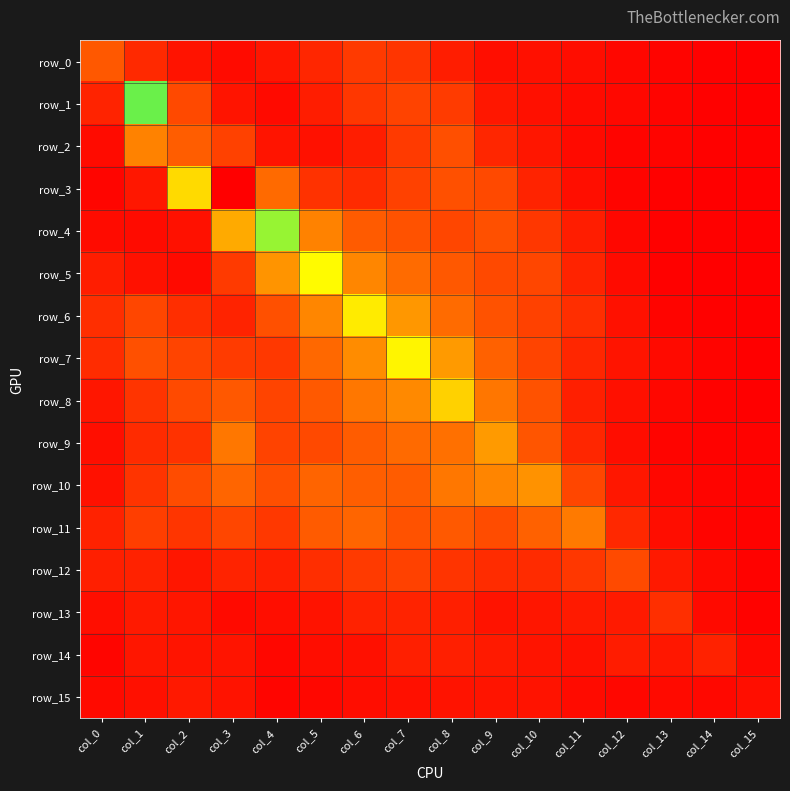

Which series has the largest range (max minus min)?

row_3